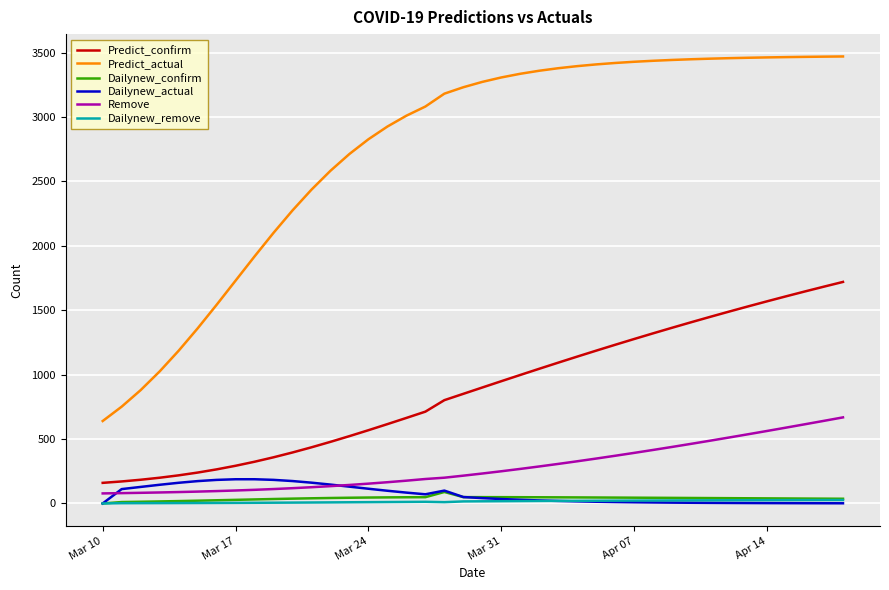

What is the difference between the maximum and minimum values in the Remove series?

590.3